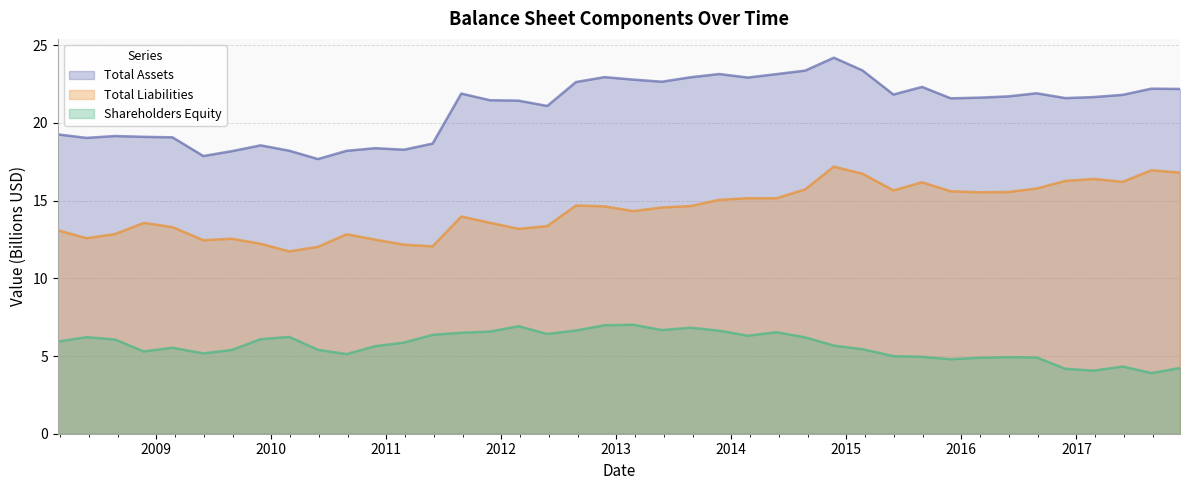

True or false: Shareholders Equity has more than 1 points higher than both neighbors.

True